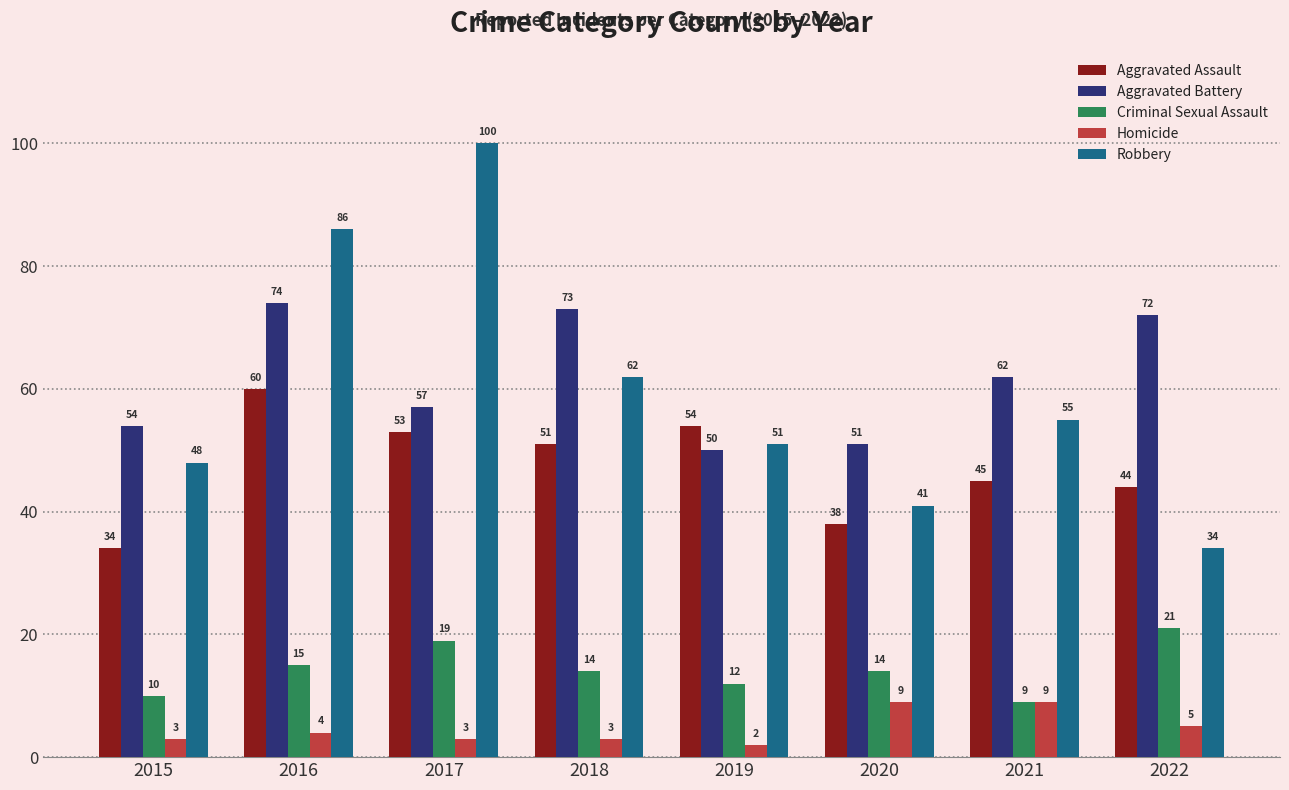

Reading left to right, list all the values displayed in this chart.

Aggravated Assault: 2015=34	2016=60	2017=53	2018=51	2019=54	2020=38	2021=45	2022=44
Aggravated Battery: 2015=54	2016=74	2017=57	2018=73	2019=50	2020=51	2021=62	2022=72
Criminal Sexual Assault: 2015=10	2016=15	2017=19	2018=14	2019=12	2020=14	2021=9	2022=21
Homicide: 2015=3	2016=4	2017=3	2018=3	2019=2	2020=9	2021=9	2022=5
Robbery: 2015=48	2016=86	2017=100	2018=62	2019=51	2020=41	2021=55	2022=34